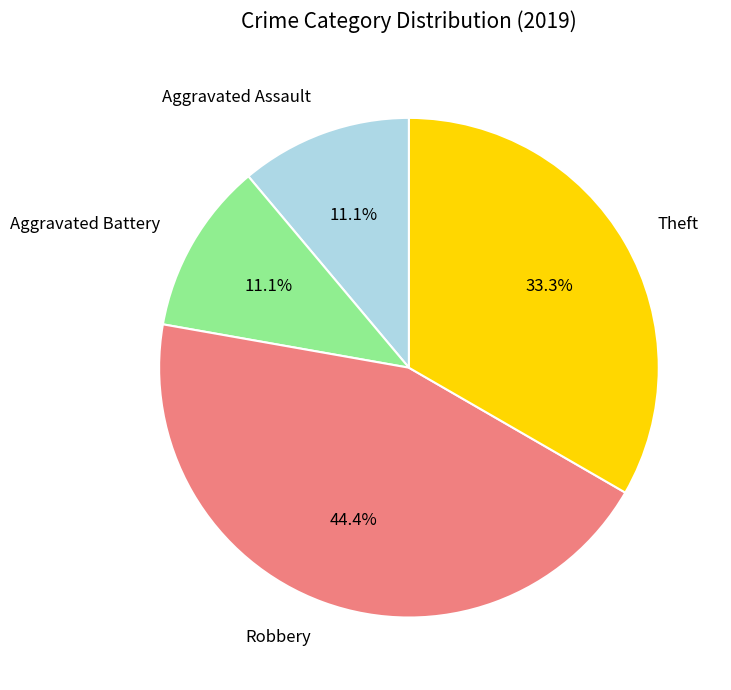

How many segments does this pie chart have?

4